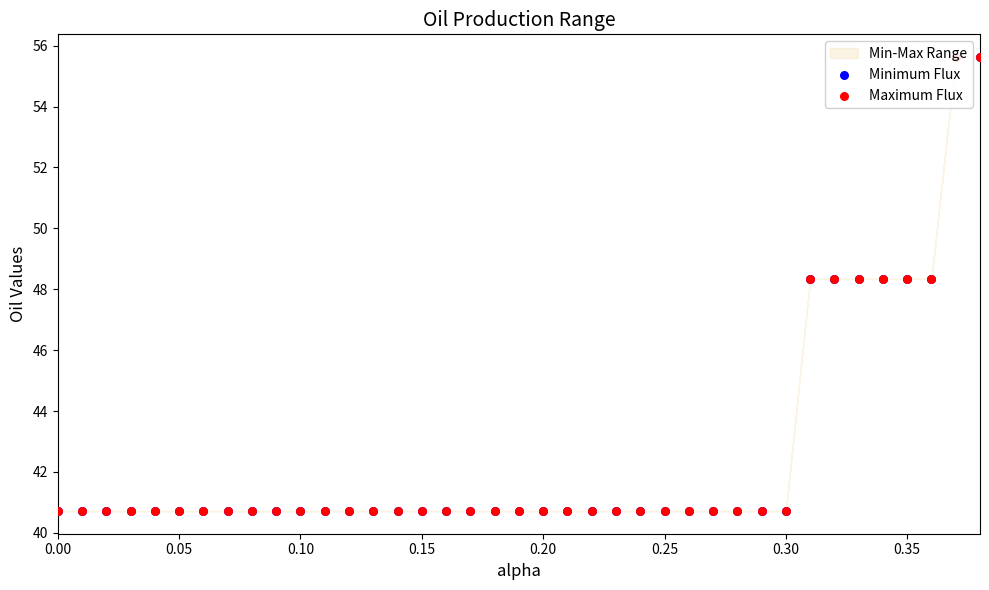

Which series contains the highest Y value?

Minimum Flux